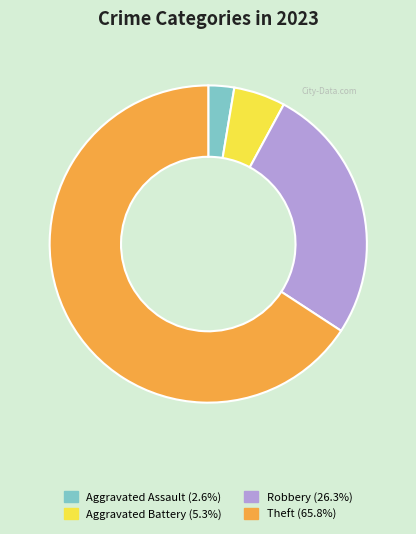

Does any single category account for the majority?

Yes